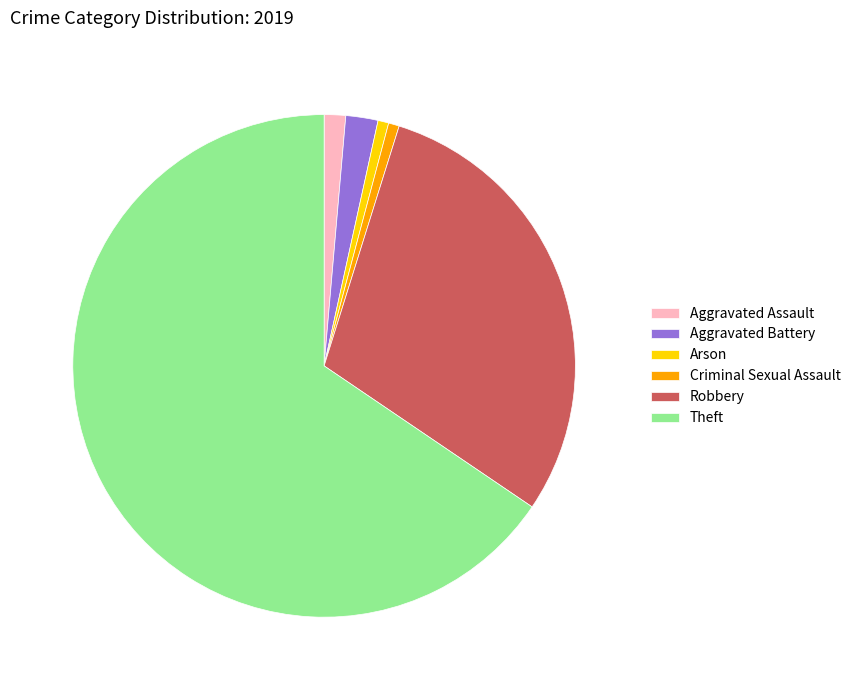

How many segments does this pie chart have?

6